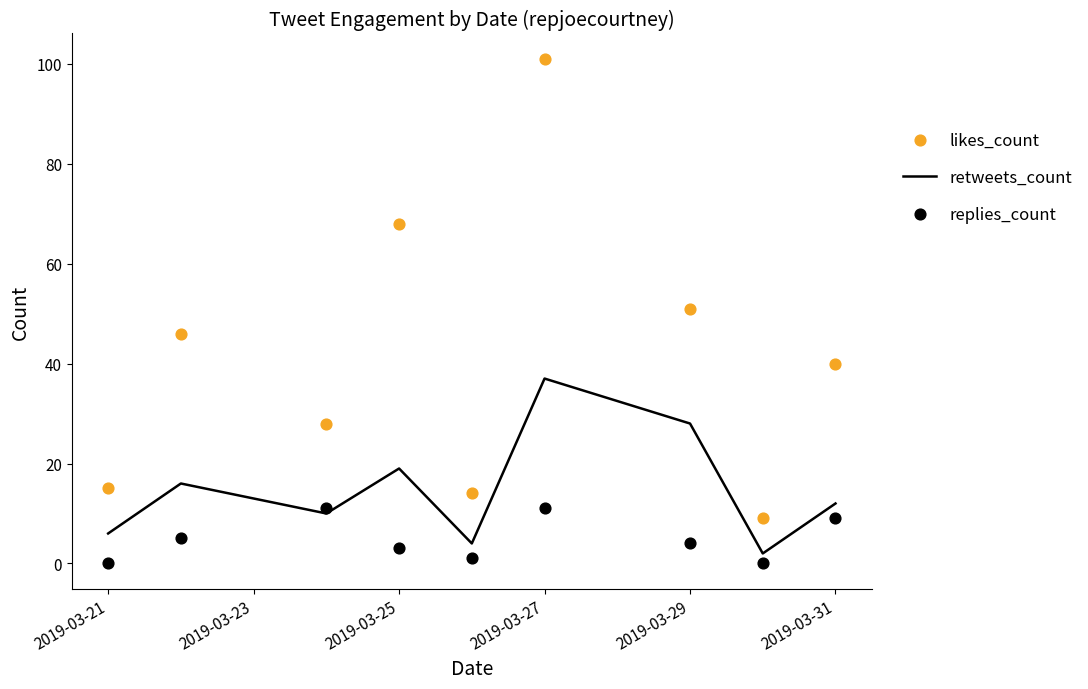

Which category has the highest value in the retweets_count series?

2019-03-27